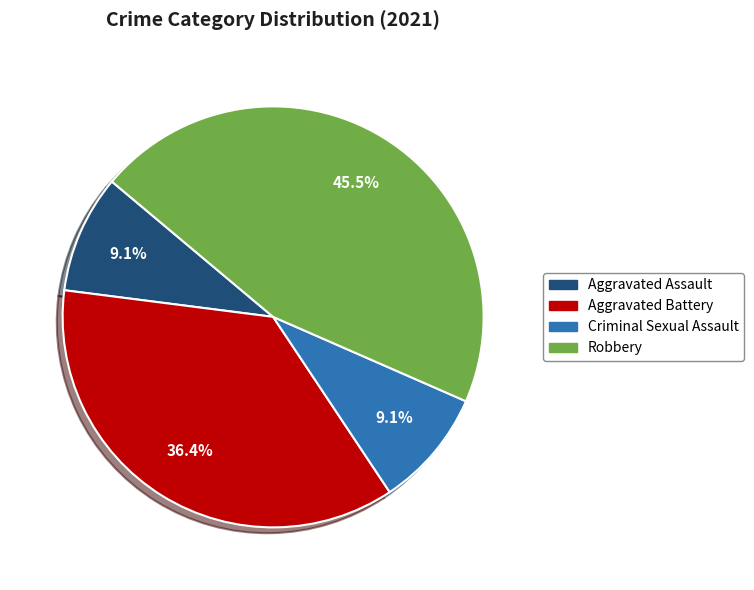

True or false: Robbery accounts for 57% of the total.

False